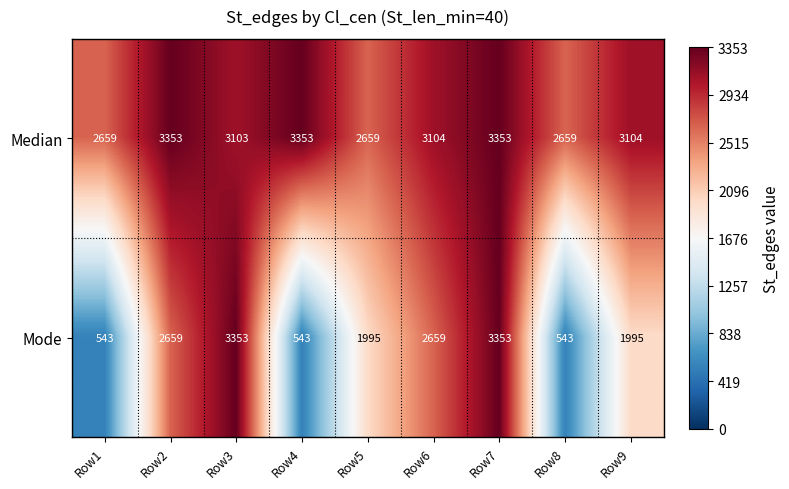

Read the Median value at Row7, to the nearest 10.

3350